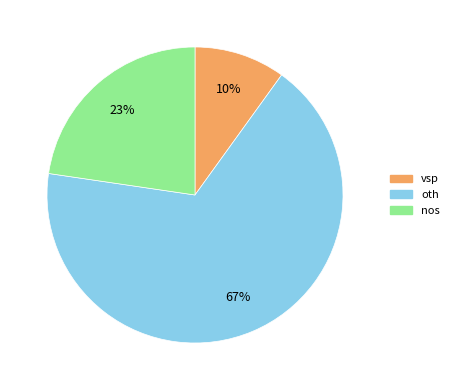

Which slice is the largest?

oth